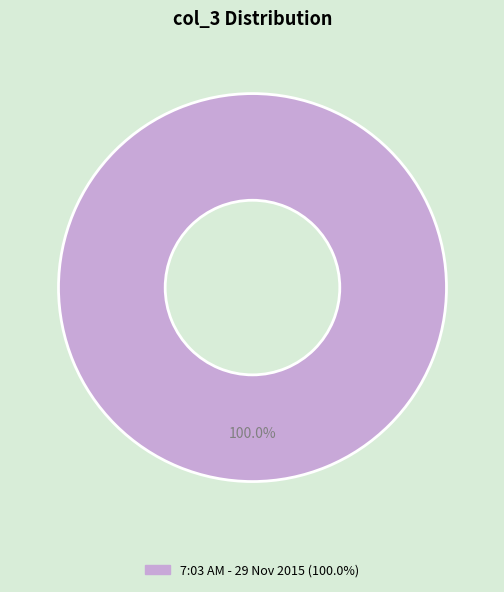

How many segments does this pie chart have?

1